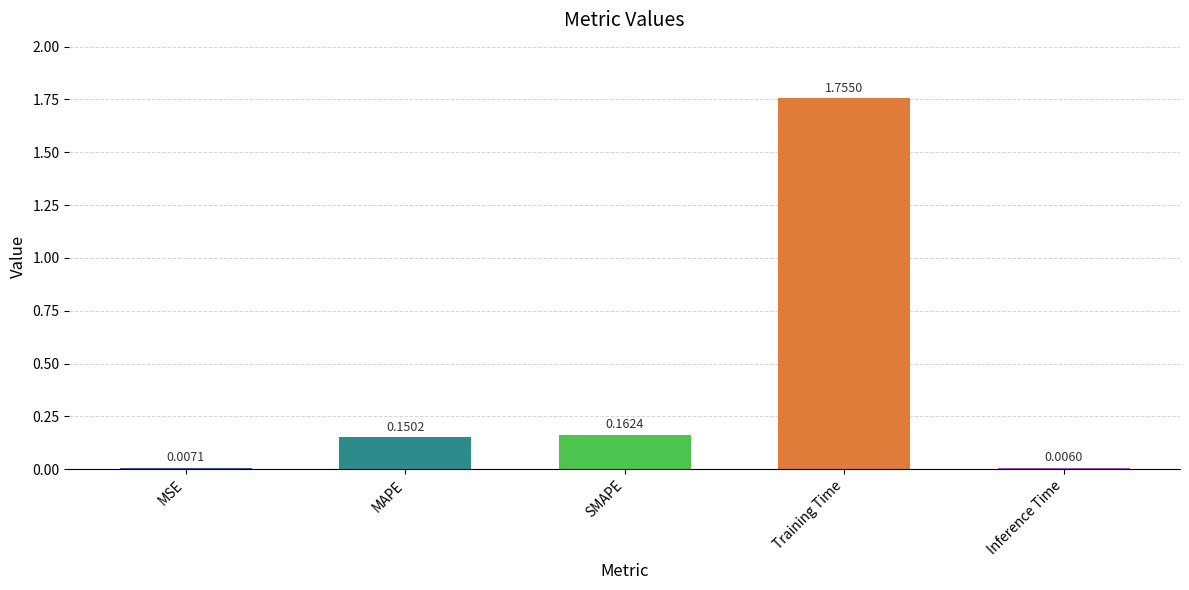

Which category has the highest value across all series?

Training Time